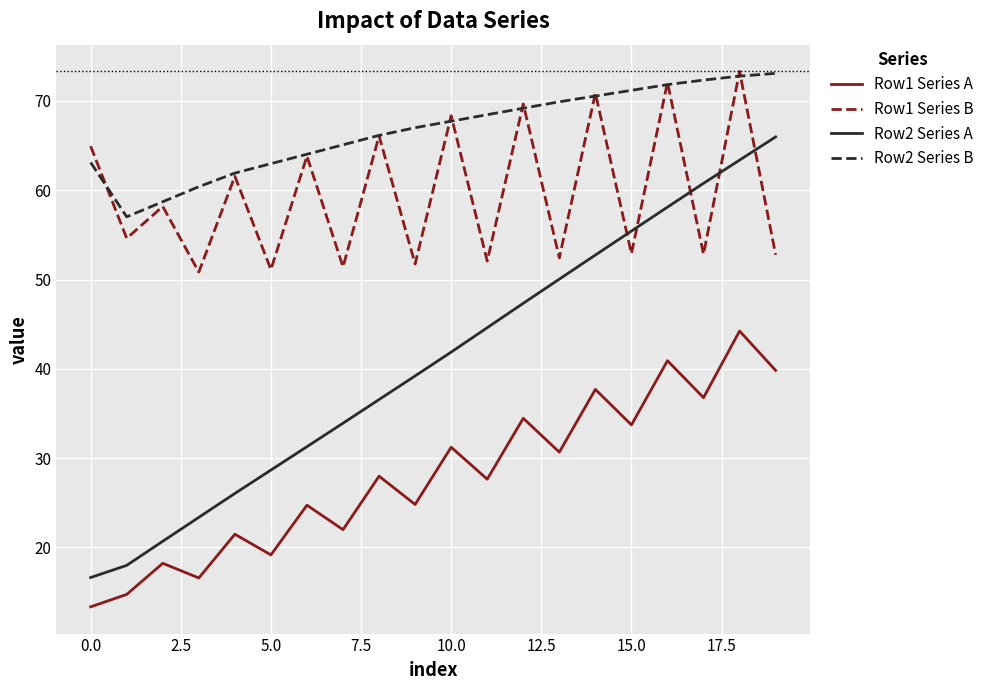

Which series has the largest total across all categories?

Row2 Series B